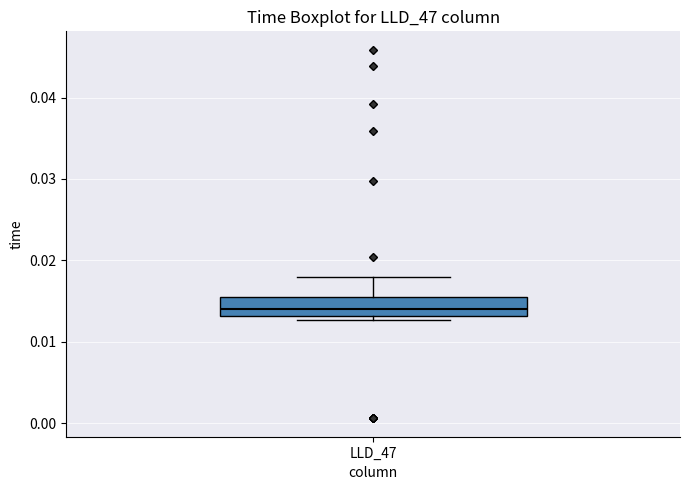

Where does the upper whisker of the box for LLD_47 end on the y-axis? The values are not printed on the chart, so give them approximately, as read against the axis.

0.018